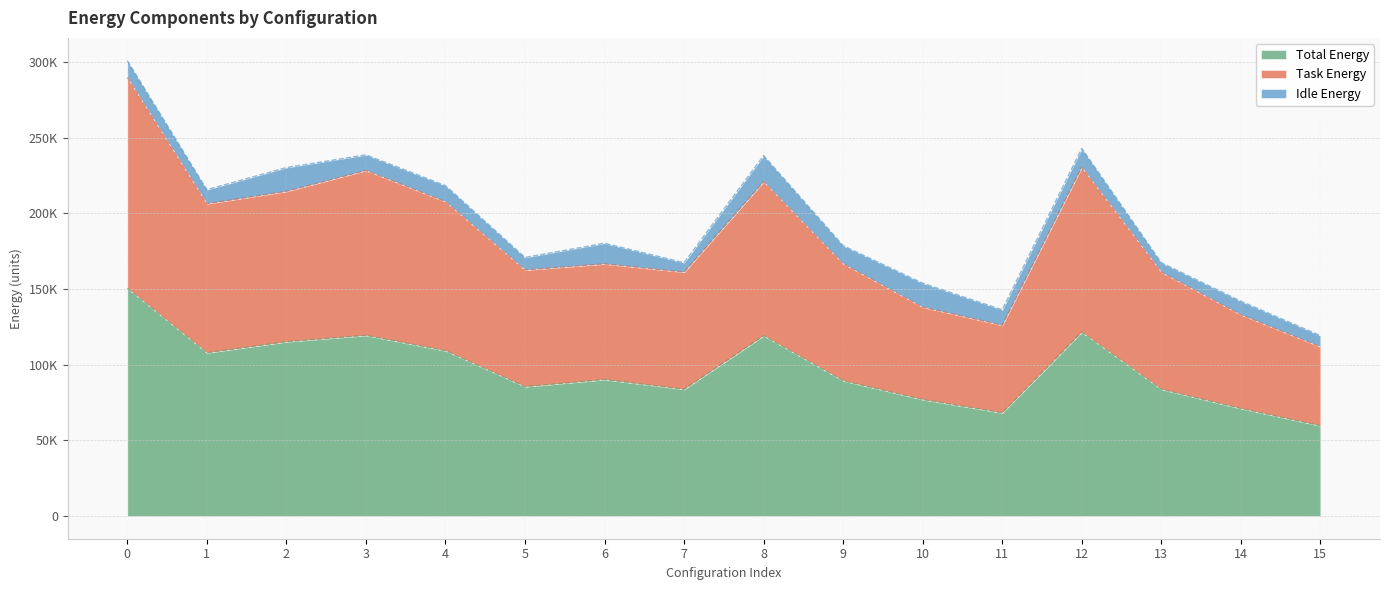

At how many categories does at least one series exceed 254882?

1